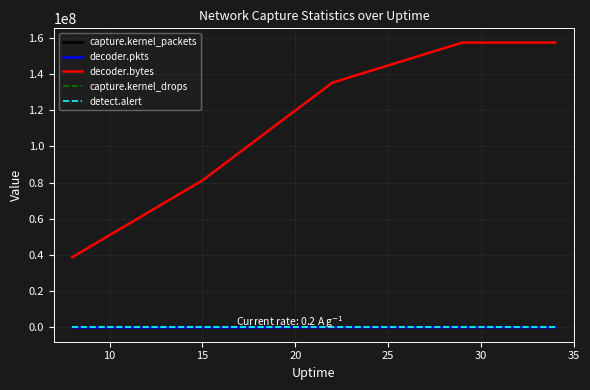

True or false: decoder.bytes and decoder.pkts intersect in this chart.

False